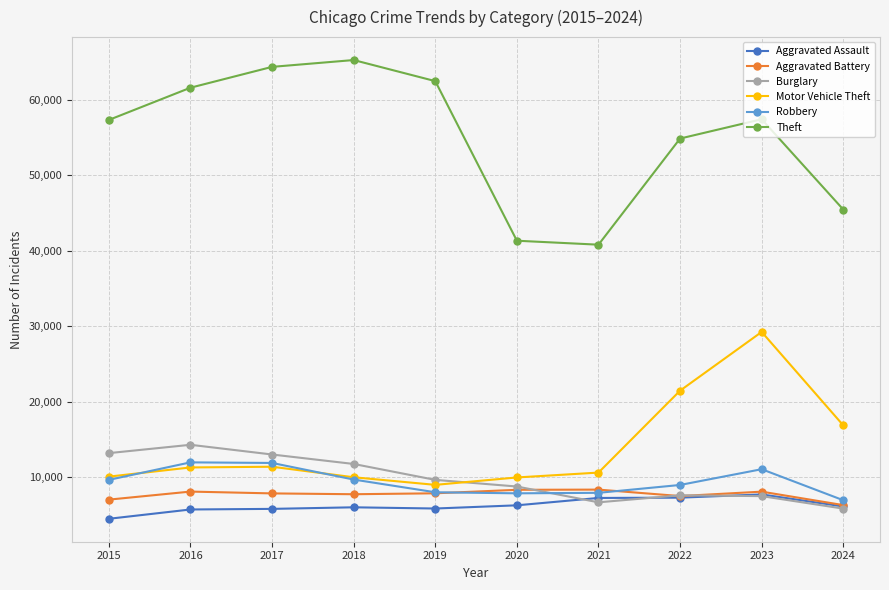

True or false: Motor Vehicle Theft and Theft intersect in this chart.

False